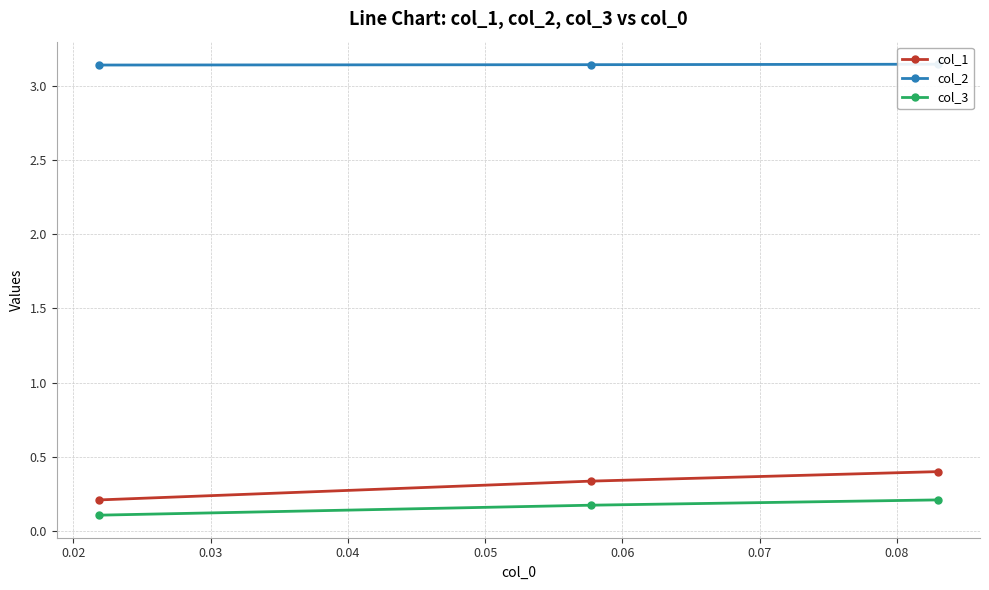

What is the value of the col_3 point at the 3rd from the left?

0.2